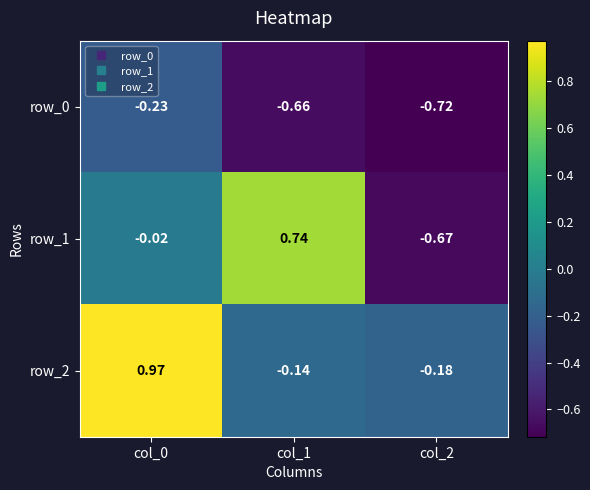

Is the value of row_0 at col_2 greater than the value of row_1 at col_2?

No